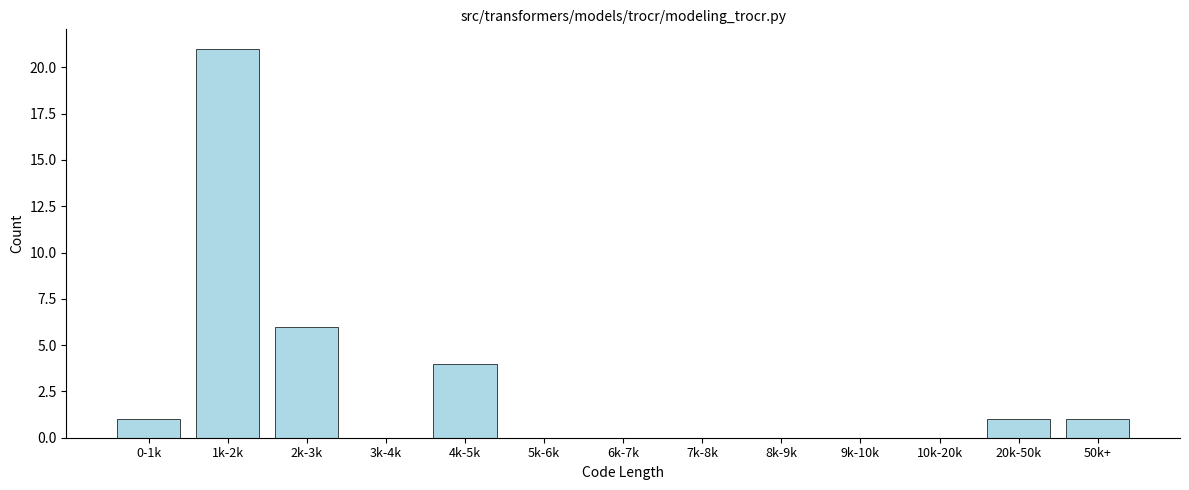

Reading left to right, transcribe all the data shown in this chart.

0-1k=1	1k-2k=21	2k-3k=6	3k-4k=0	4k-5k=4	5k-6k=0	6k-7k=0	7k-8k=0	8k-9k=0	9k-10k=0	10k-20k=0	20k-50k=1	50k+=1